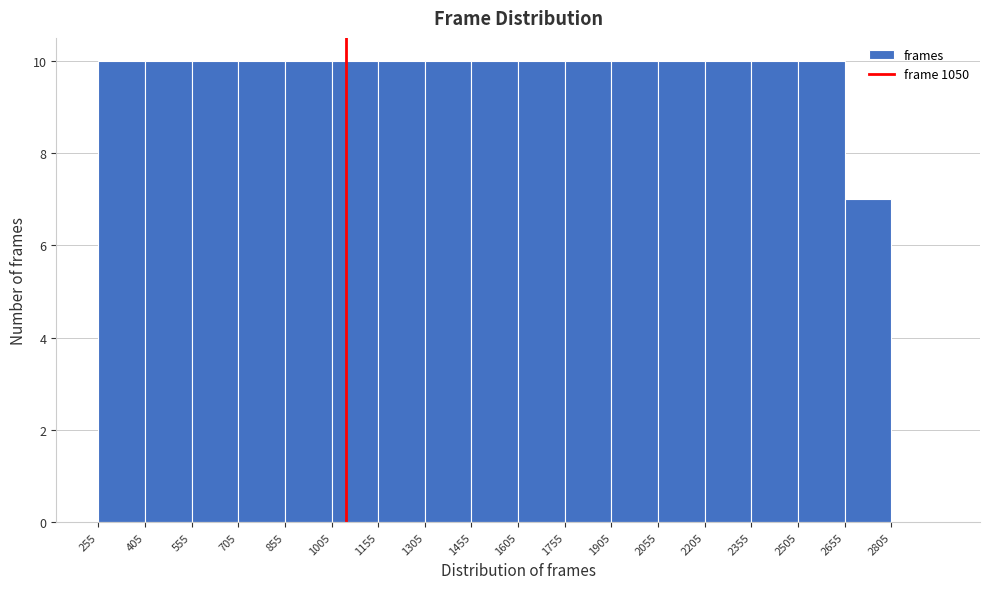

Reading left to right, list every bar in this chart as the range it spans on the x-axis followed by its height. Neither the bar edges nor the heights are printed on the chart, so give them approximately, as read against the axes.

255 to 405: 10
405 to 555: 10
555 to 705: 10
705 to 855: 10
855 to 1005: 10
1005 to 1155: 10
1155 to 1305: 10
1305 to 1455: 10
1455 to 1605: 10
1605 to 1755: 10
1755 to 1905: 10
1905 to 2055: 10
2055 to 2205: 10
2205 to 2355: 10
2355 to 2505: 10
2505 to 2655: 10
2655 to 2805: 7
2805 to 2955: 0